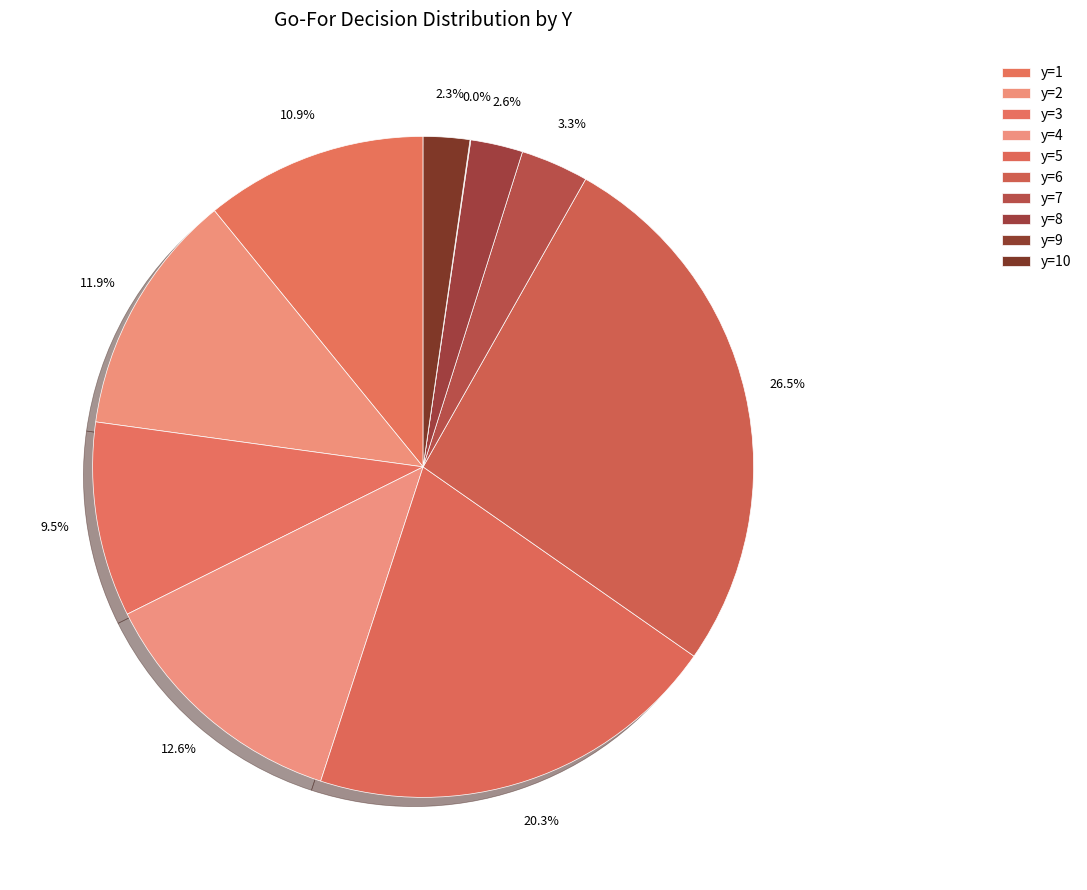

Does any single category account for the majority?

No